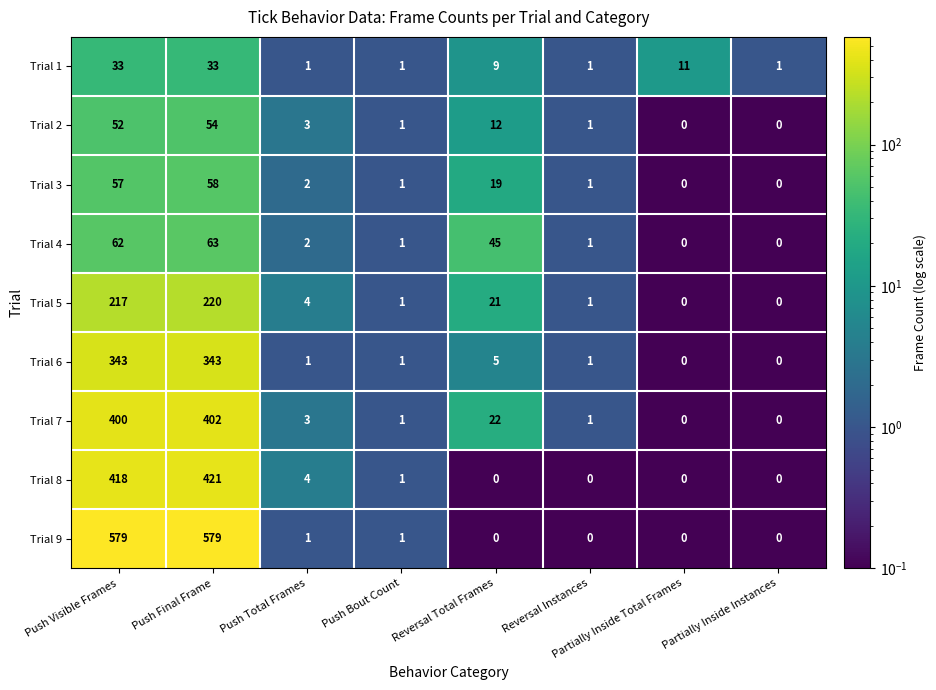

At which label does Trial 4 reach its peak?

Push Final Frame